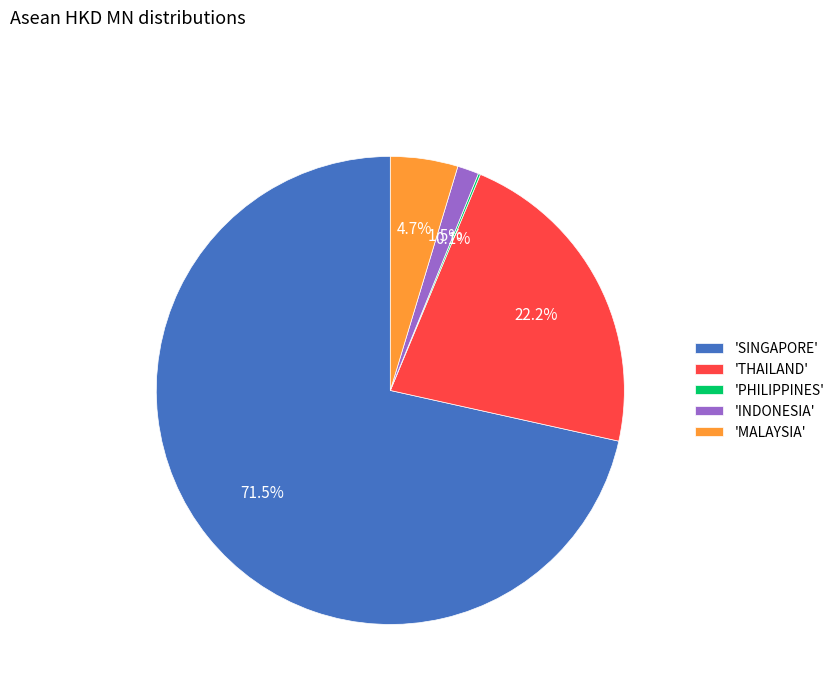

Is there a majority slice in this chart?

Yes